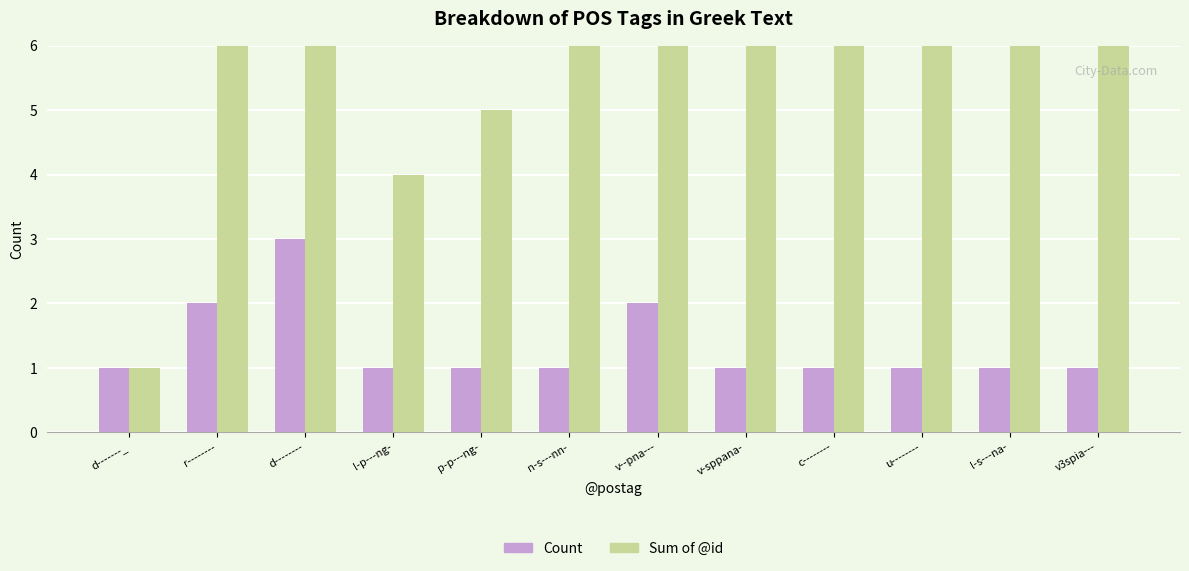

How many data points in Count are above 1?

3